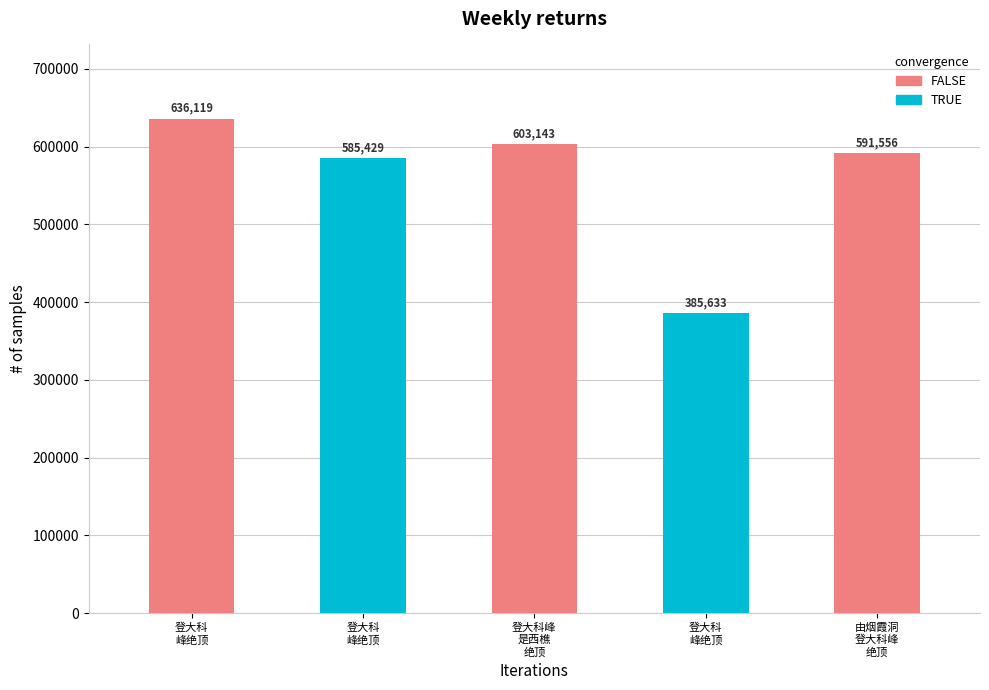

Reading right to left, extract all data points from this chart.

591556	385633	603143	585429	636119